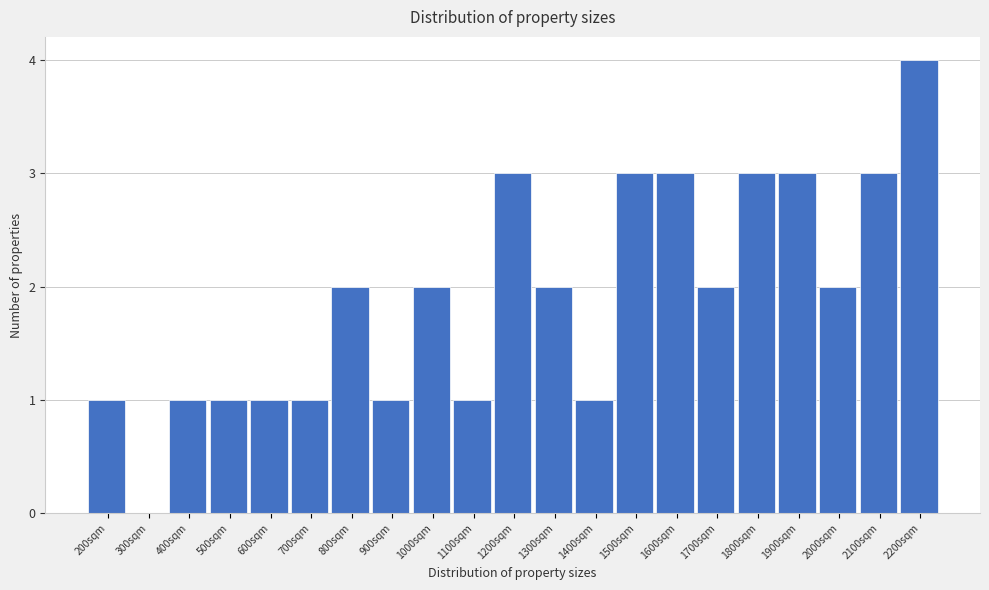

Reading right to left, what are all the values shown in this chart?

2200sqm=4	2100sqm=3	2000sqm=2	1900sqm=3	1800sqm=3	1700sqm=2	1600sqm=3	1500sqm=3	1400sqm=1	1300sqm=2	1200sqm=3	1100sqm=1	1000sqm=2	900sqm=1	800sqm=2	700sqm=1	600sqm=1	500sqm=1	400sqm=1	300sqm=0	200sqm=1